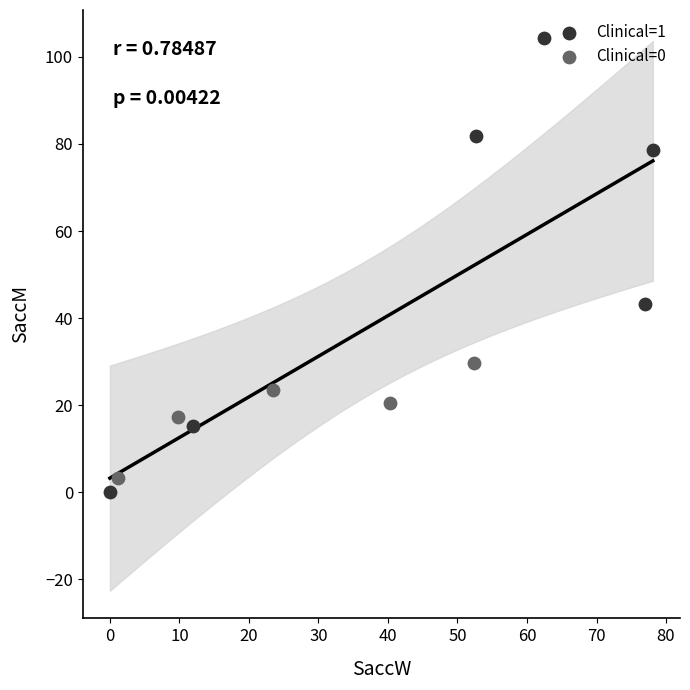

Which series reaches the maximum Y coordinate?

Clinical=1